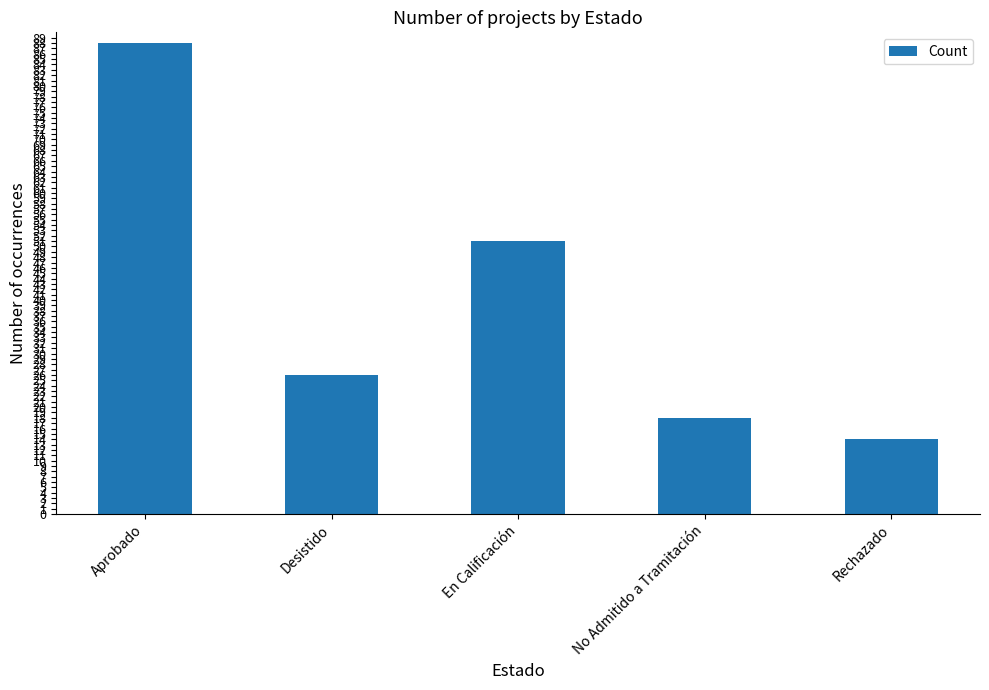

What is the value of the 3rd bar from the left?

51